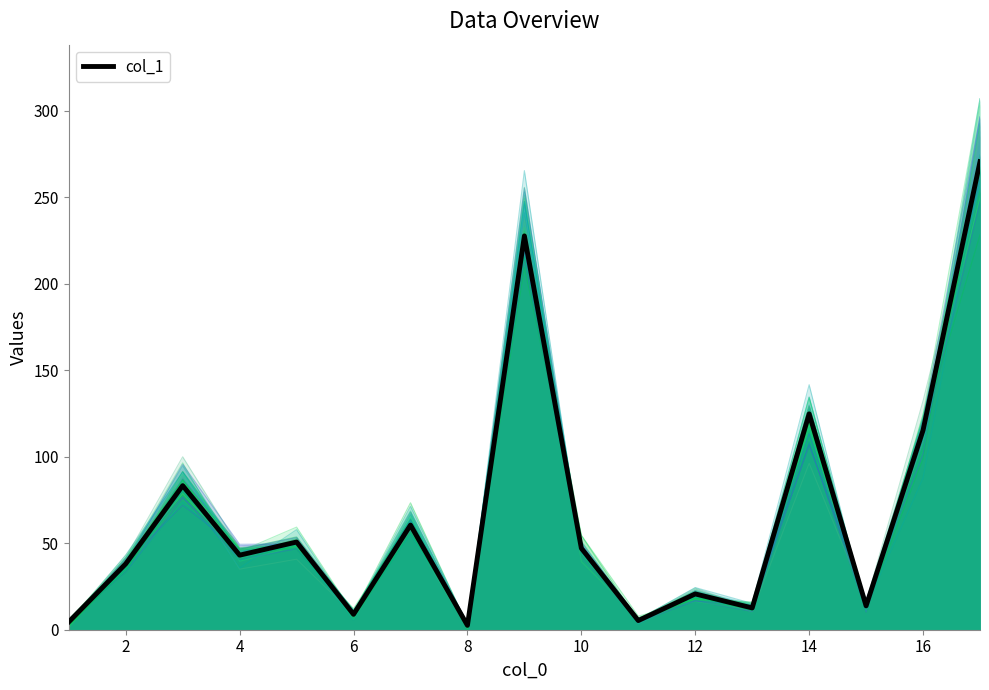

The value of col_1 at 6 is 8.9. True or false?

True